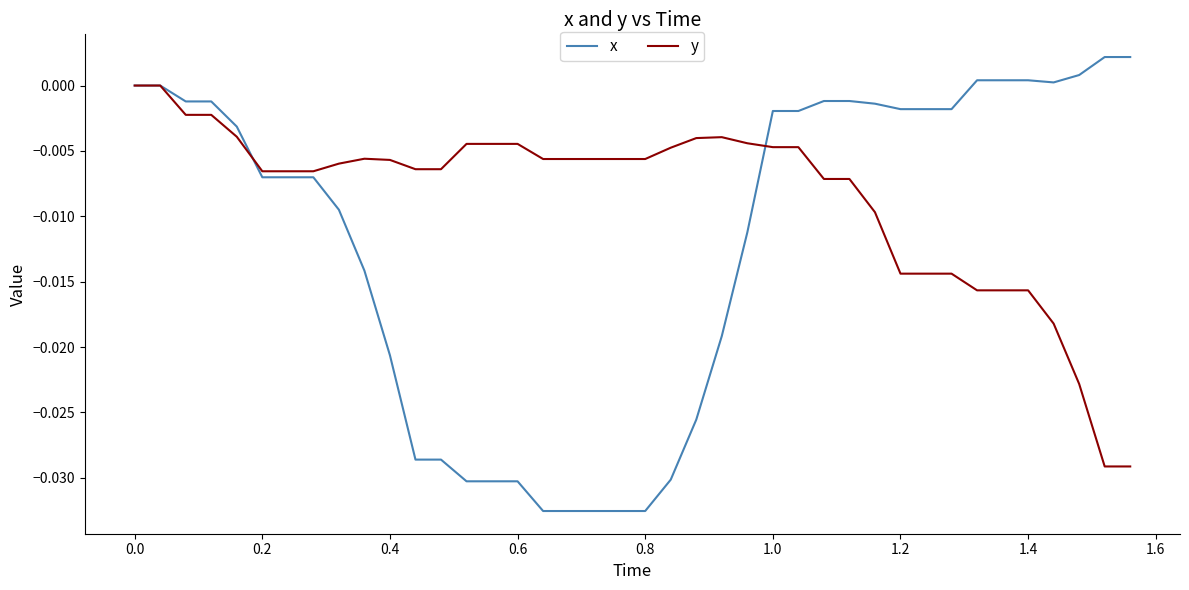

Rank the series by their maximum value, from lowest to highest.

y, x